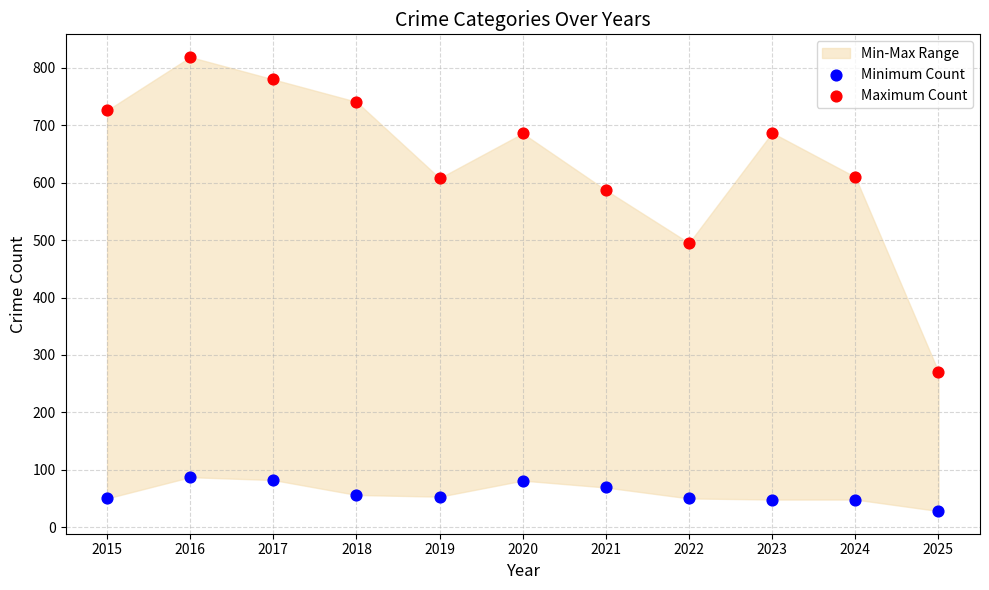

Which series reaches the maximum Y coordinate?

Maximum Count